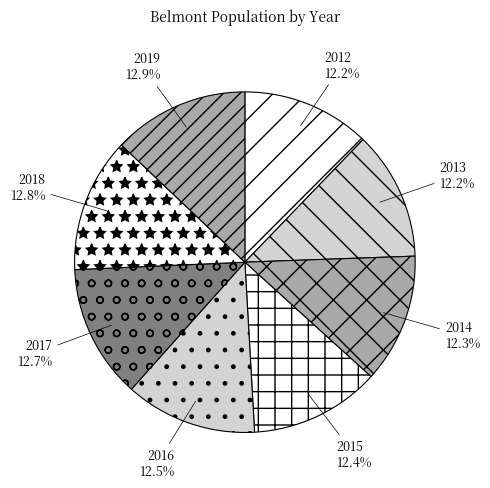

To the nearest percent, what is the average slice percentage?

12%